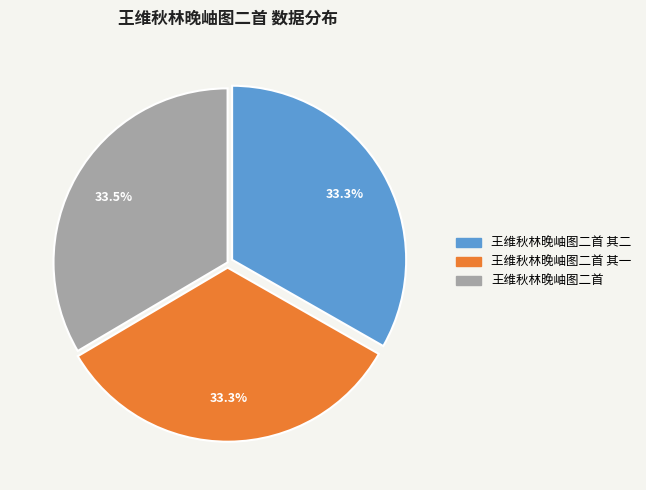

Is there any slice that represents more than half of the pie?

No